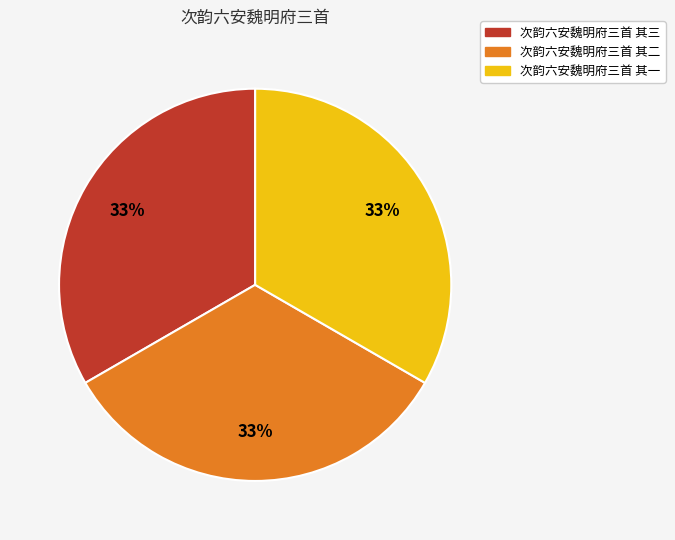

The 次韵六安魏明府三首 其二 slice represents 33% of the pie. True or false?

True